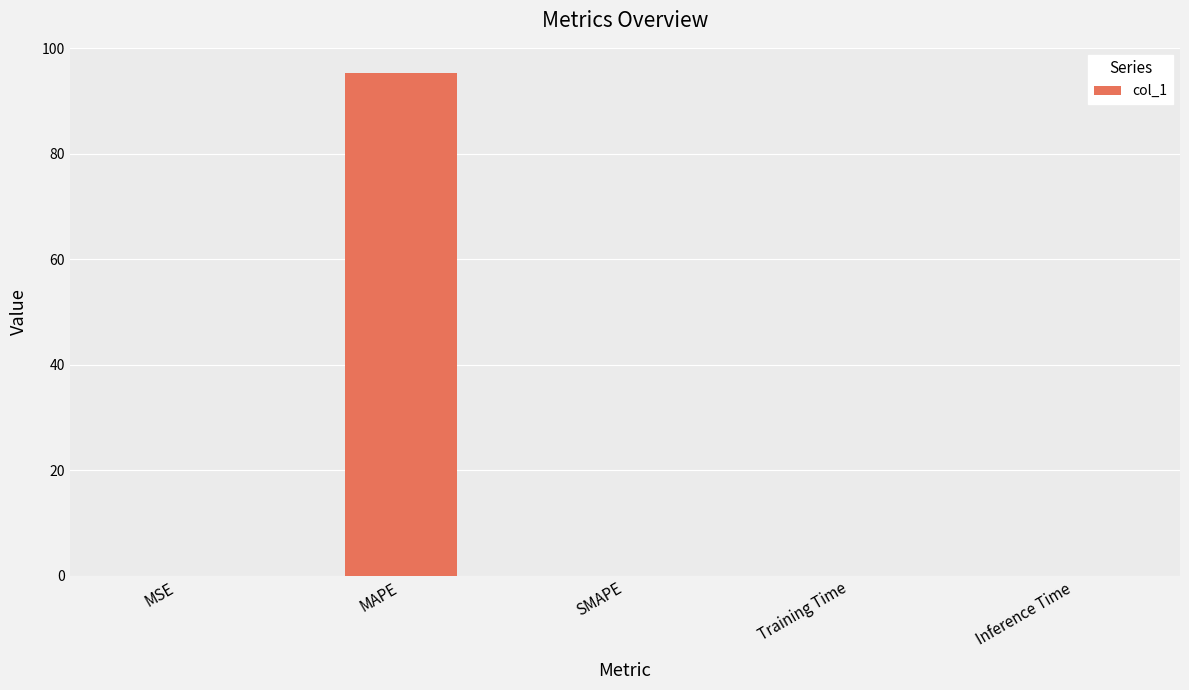

Which category has the highest value across all series?

MAPE